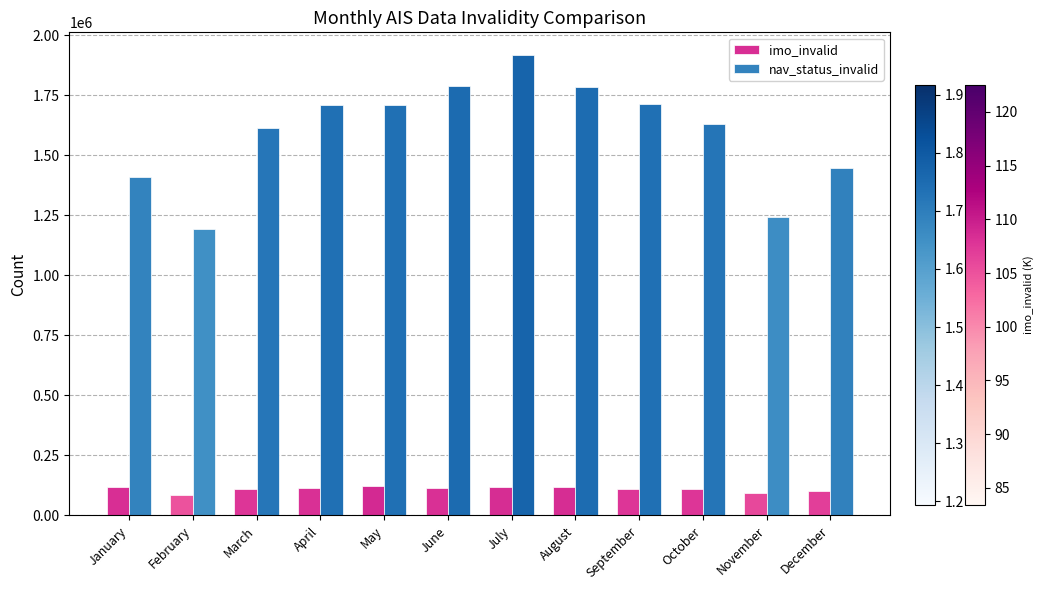

What is the lowest value of the nav_status_invalid series?

1193964